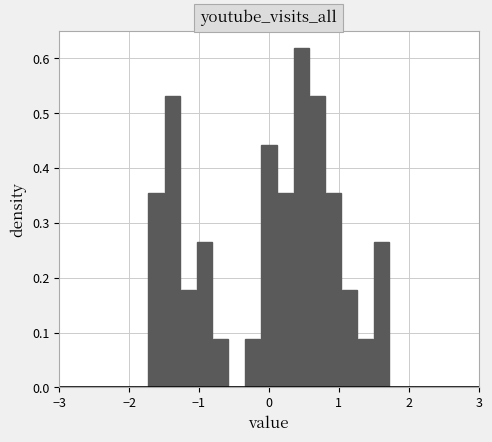

Read against the x-axis, roughly where is the centre of the tallest bar?

0.5